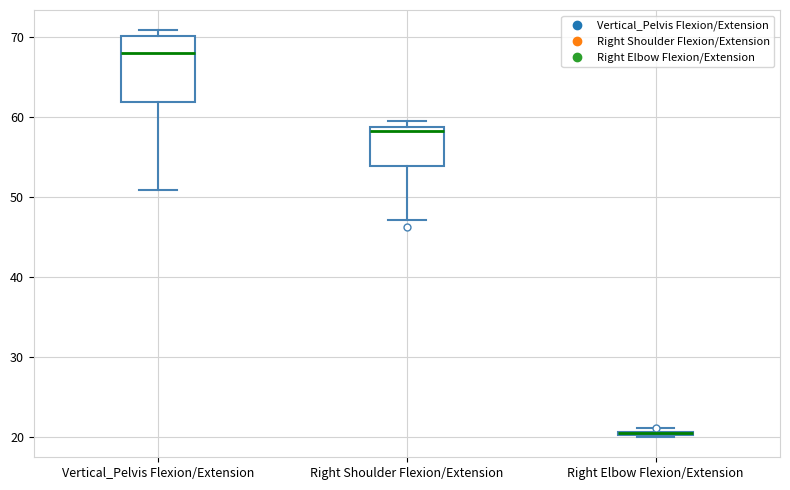

Where is the lower edge of the box for Right Shoulder Flexion/Extension on the y-axis? The values are not printed on the chart, so give them approximately, as read against the axis.

54